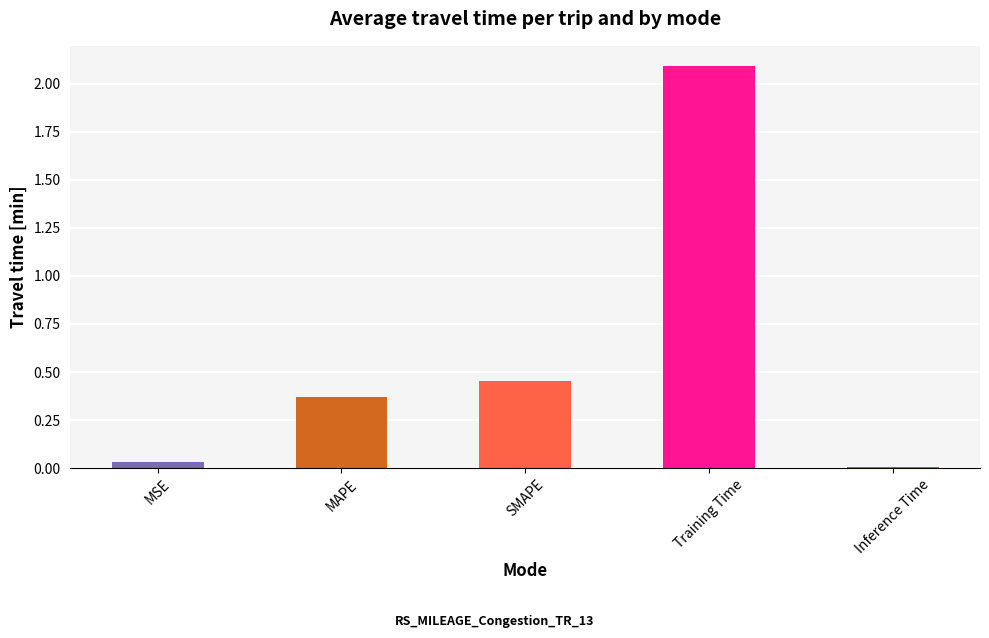

What is the average value?

0.6